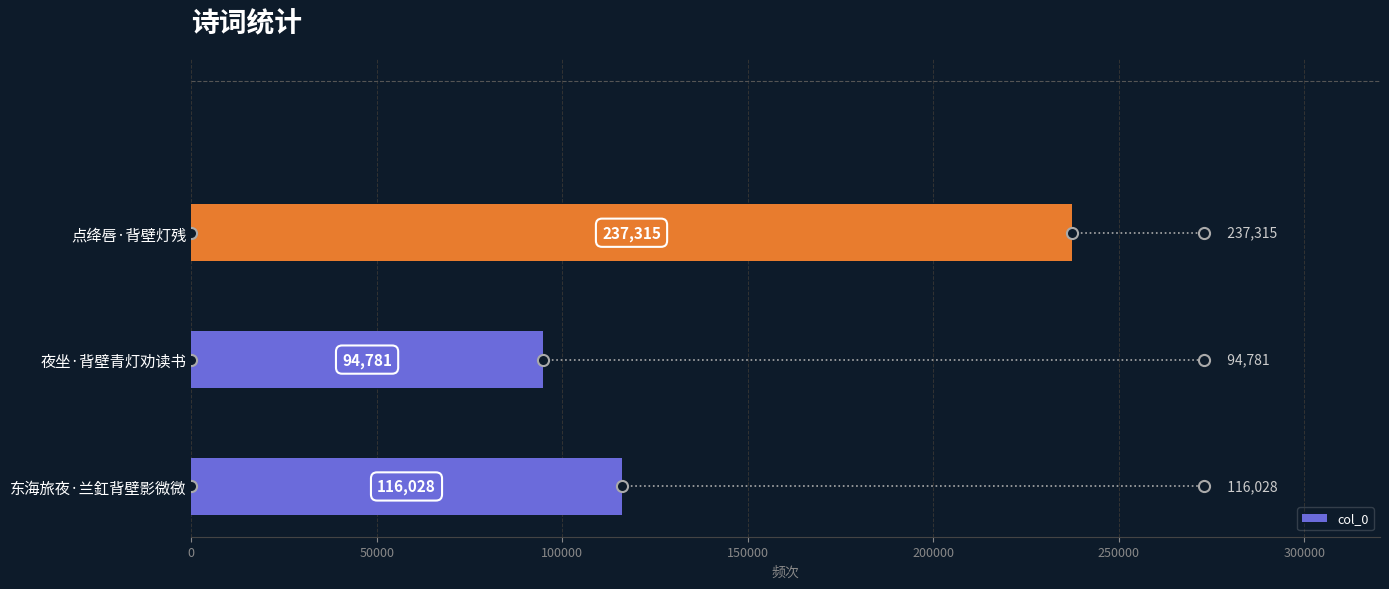

The value at 点绛唇·背壁灯残 is 237315. True or false?

True